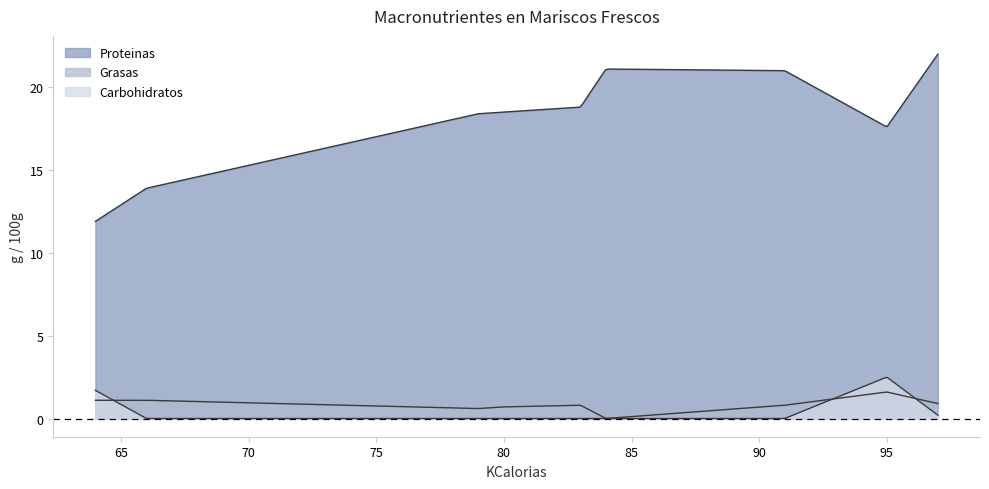

What is the spread (max minus min) of values at Langostino fresco crudo?

21.8